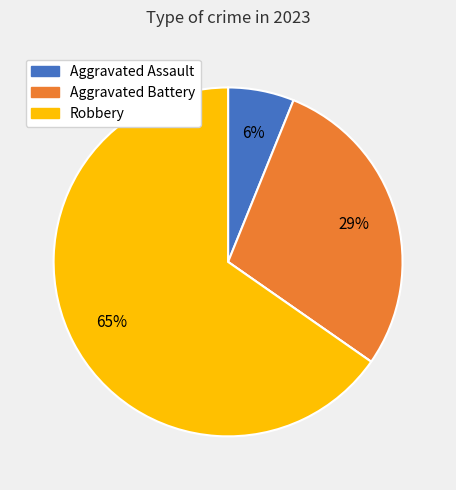

Is there a majority slice in this chart?

Yes